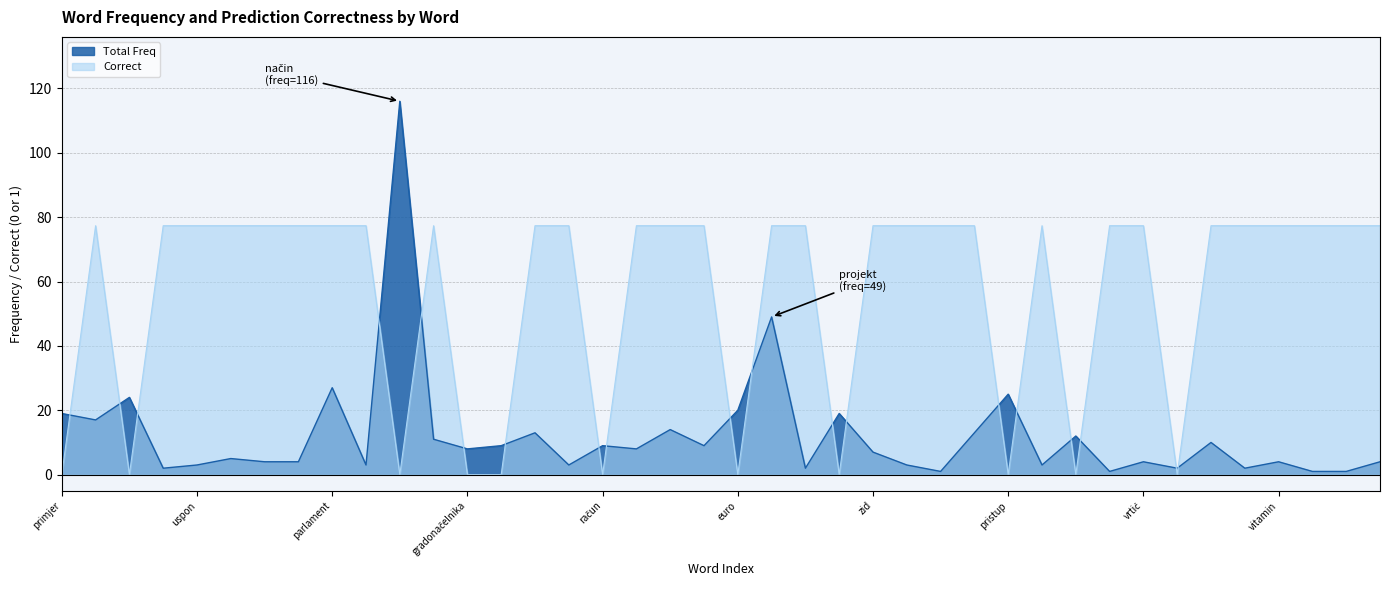

True or false: Correct and Total Freq cross at least once.

True